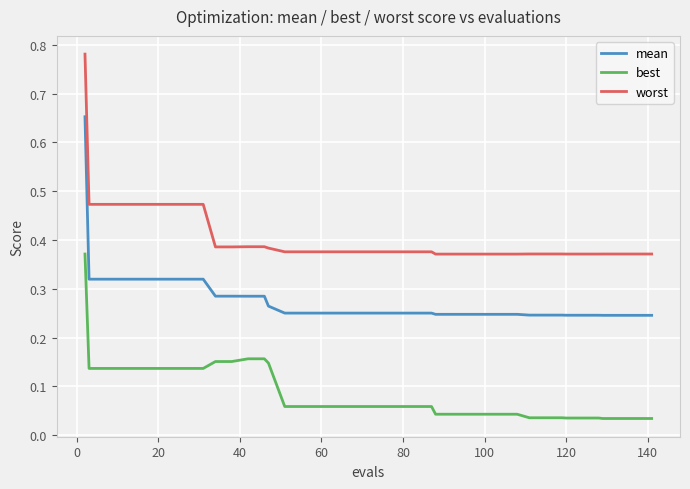

Which series has the largest total across all categories?

worst